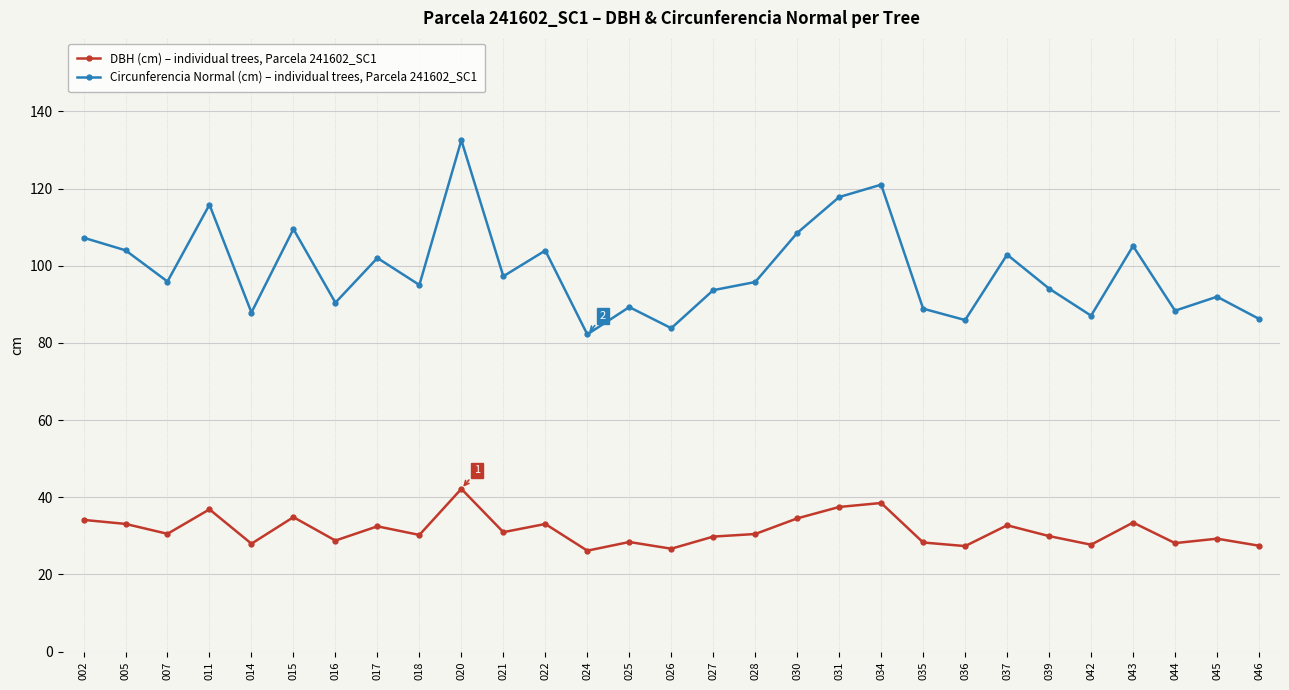

True or false: Circunferencia Normal (cm) – individual trees, Parcela 241602_SC1 and DBH (cm) – individual trees, Parcela 241602_SC1 intersect in this chart.

False